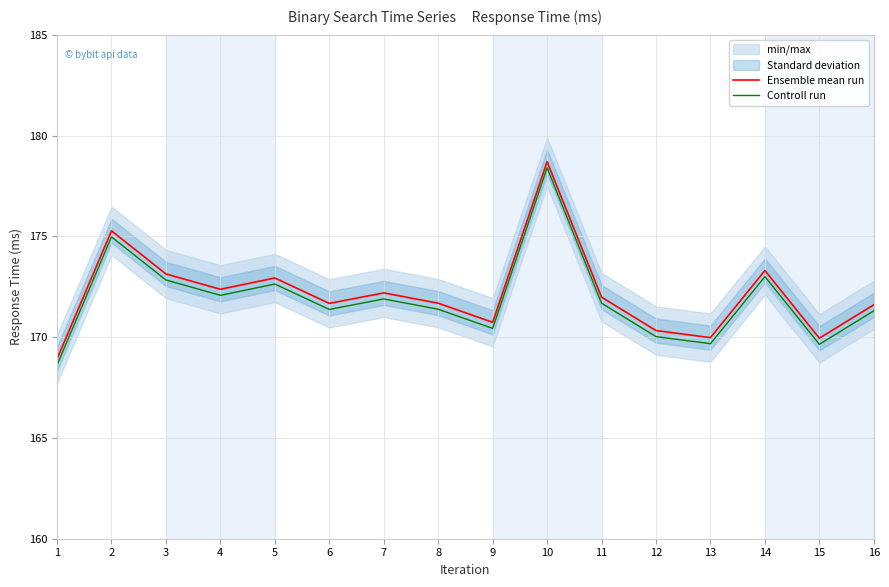

Which series has the widest spread of values?

Ensemble mean run